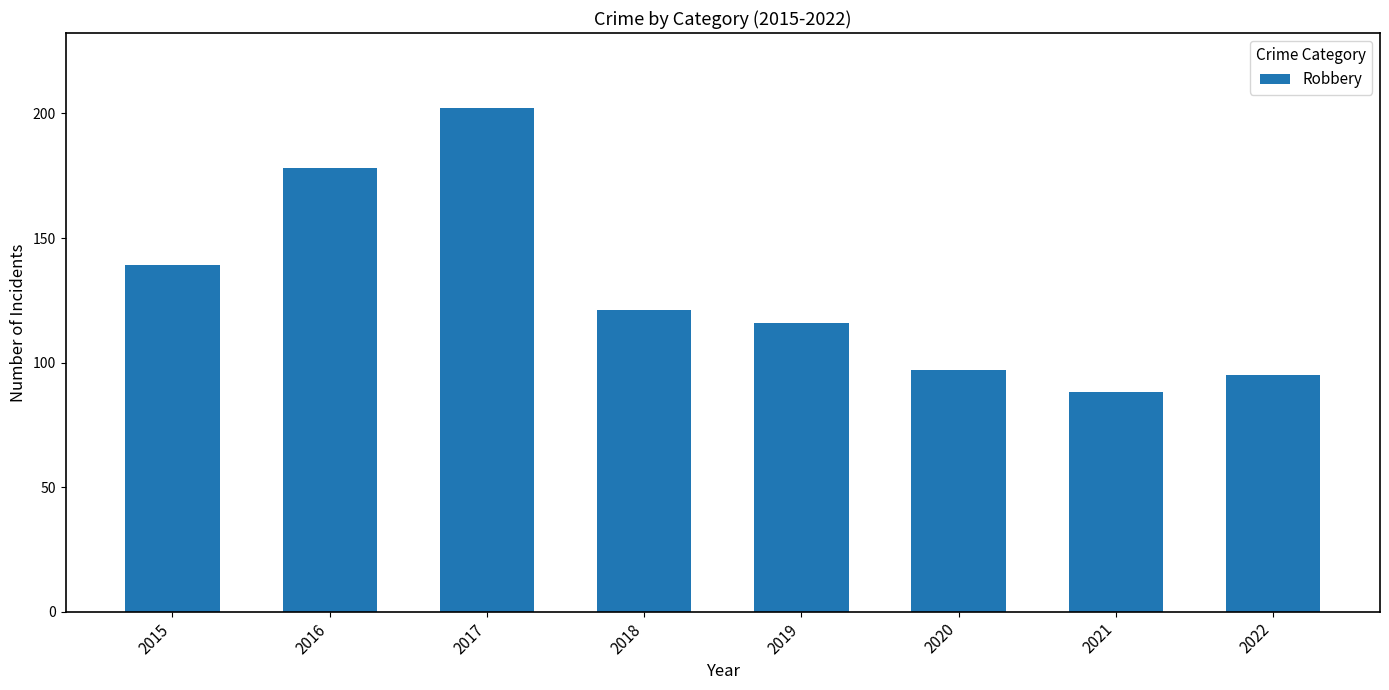

The value at 2019 is 116. True or false?

True